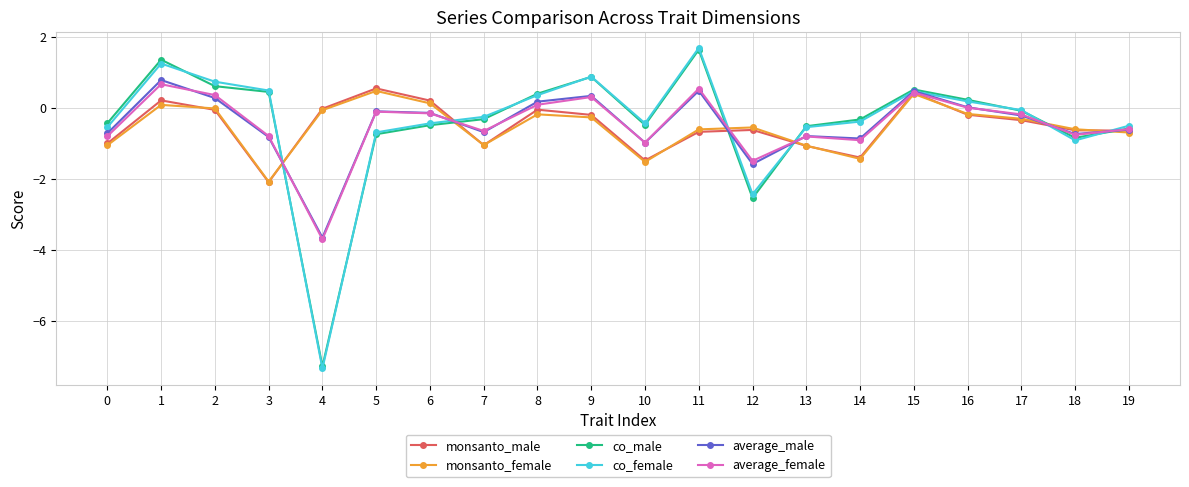

True or false: average_male has a value of -0.8 at 13.

True